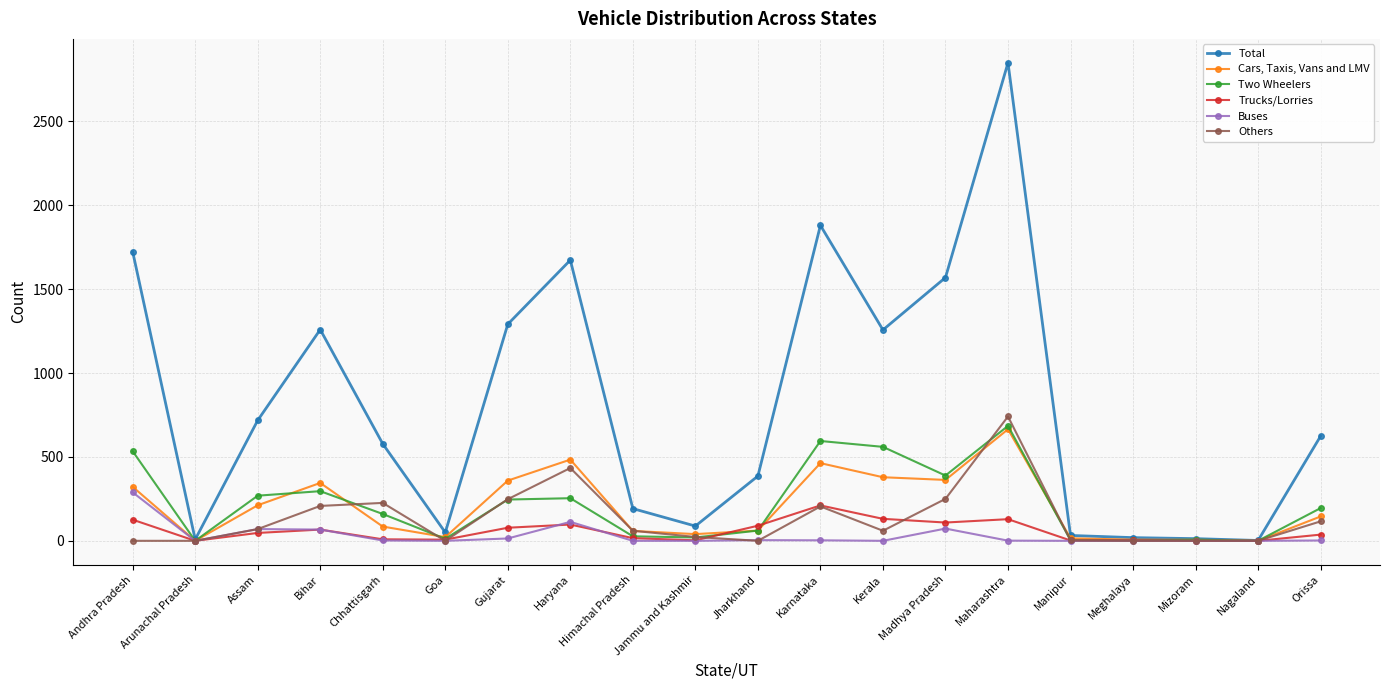

The value of Cars, Taxis, Vans and LMV at Karnataka is 777. True or false?

False